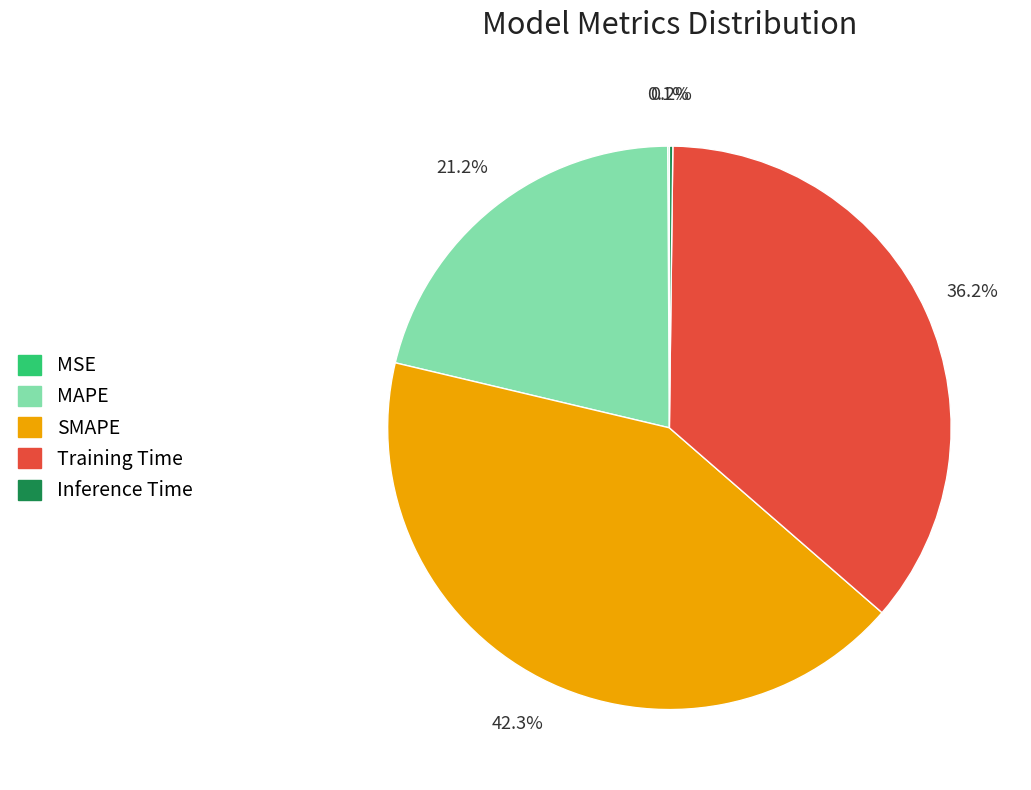

What portion of the pie excludes SMAPE?

57.7%